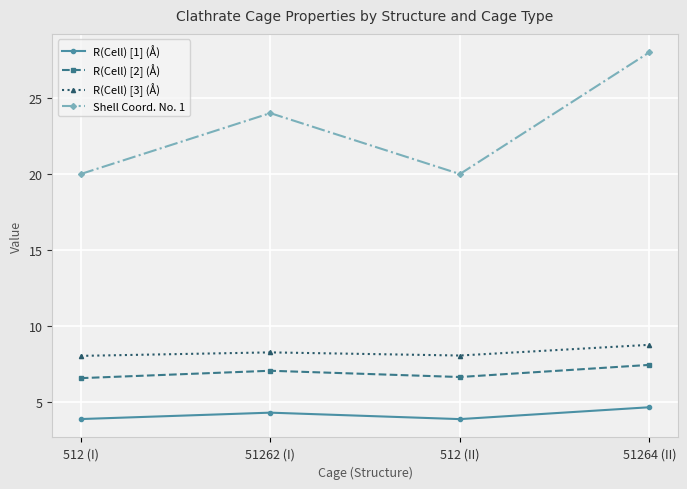

True or false: R(Cell) [1] (Å) and R(Cell) [3] (Å) cross at least once.

False